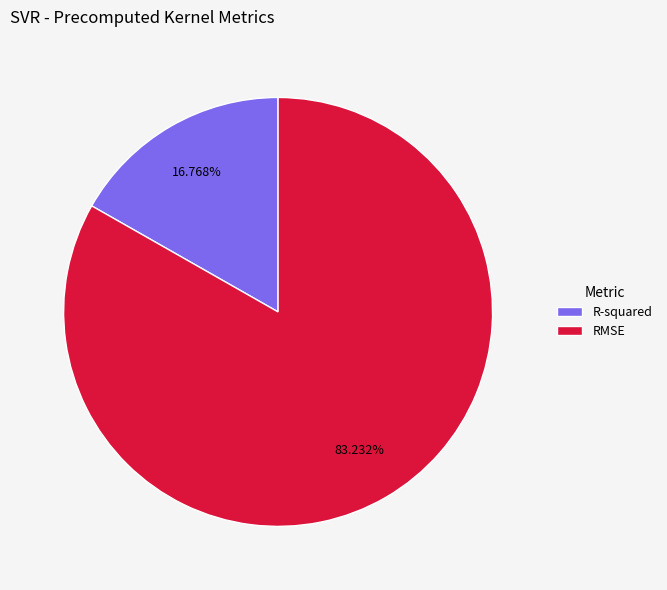

How many slices are in this pie chart?

2